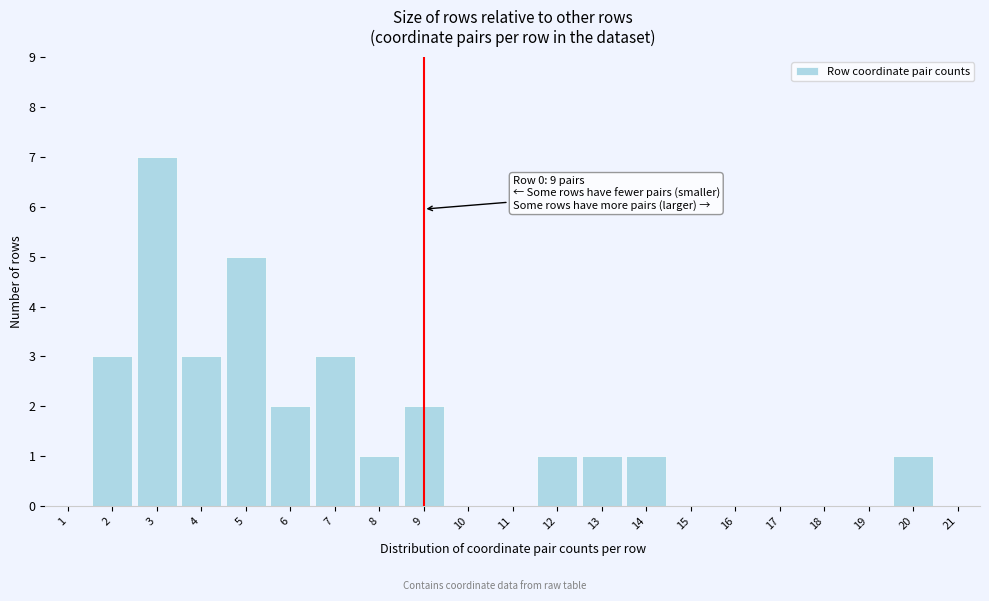

Over which range of the x-axis is the bar tallest?

2.5 to 3.5